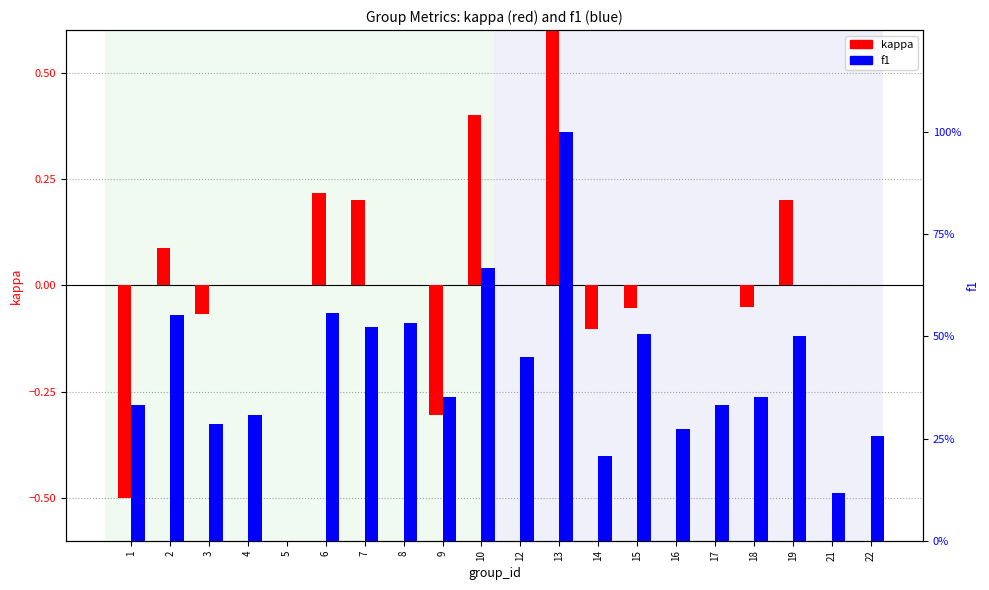

Between 12 and 5, which is larger?

12